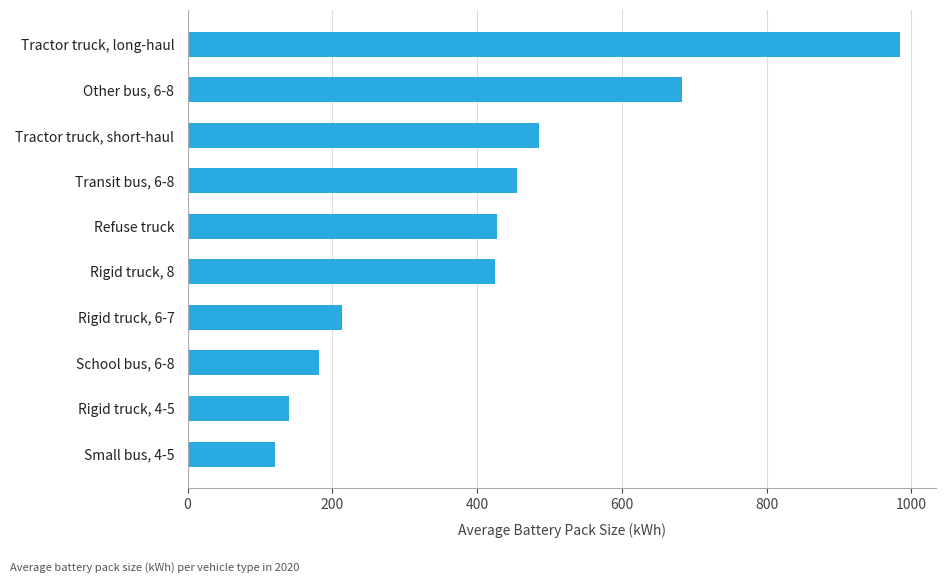

What is the sum of all values?

4118.8